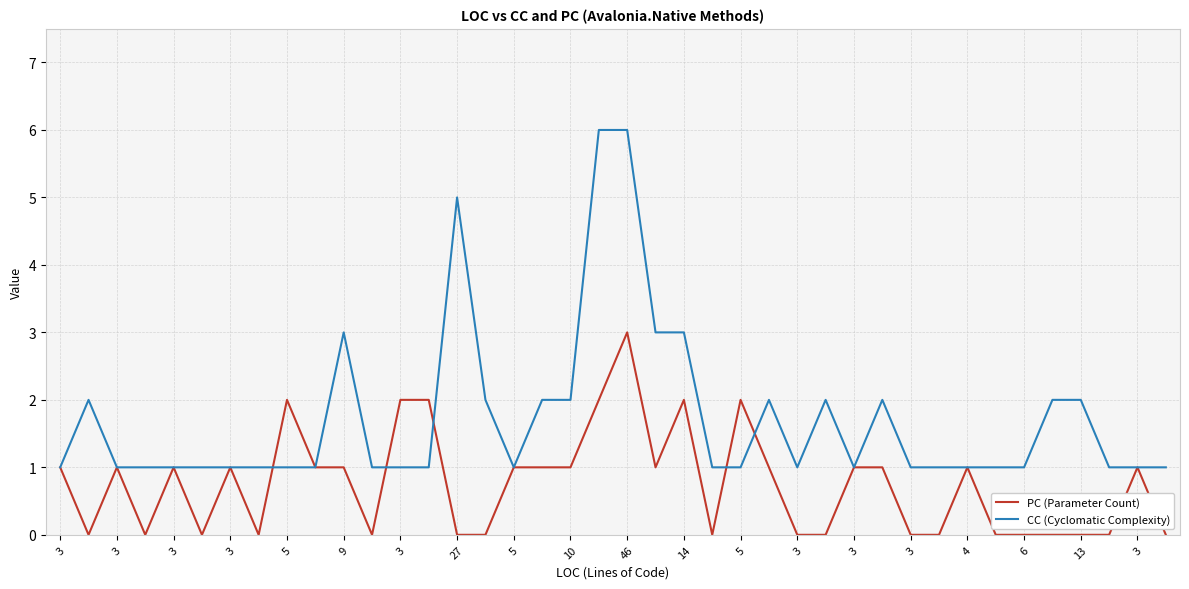

Reading left to right, transcribe all the data shown in this chart.

PC (Parameter Count): 1	0	1	0	1	0	1	0	2	1	1	0	2	2	0	0	1	1	1	2	3	1	2	0	2	1	0	0	1	1	0	0	1	0	0	0	0	0	1	0
CC (Cyclomatic Complexity): 1	2	1	1	1	1	1	1	1	1	3	1	1	1	5	2	1	2	2	6	6	3	3	1	1	2	1	2	1	2	1	1	1	1	1	2	2	1	1	1